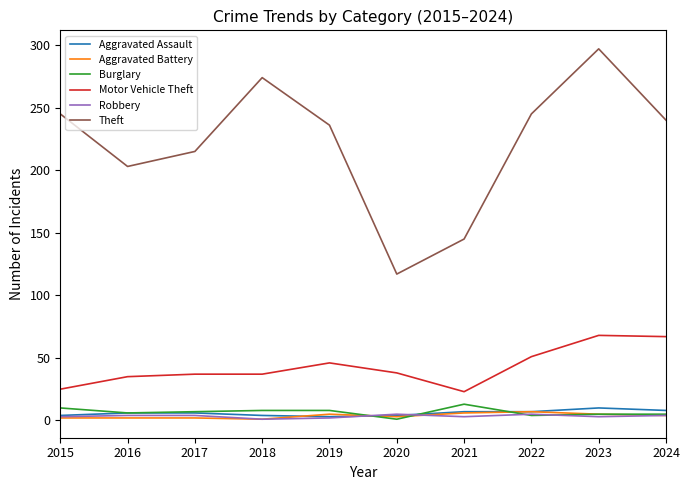

Does the chart have visible grid lines?

No